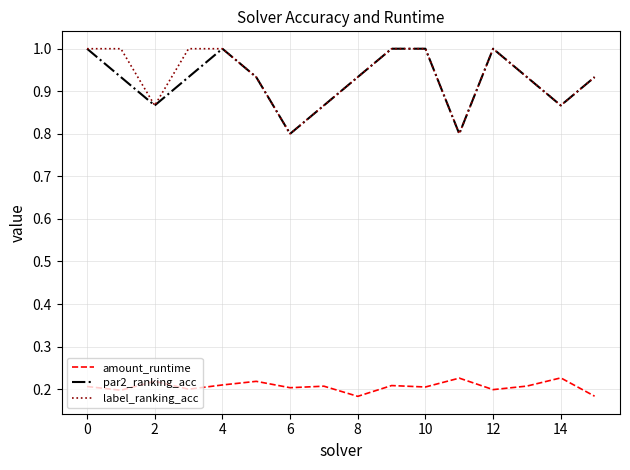

True or false: par2_ranking_acc and amount_runtime cross at least once.

False